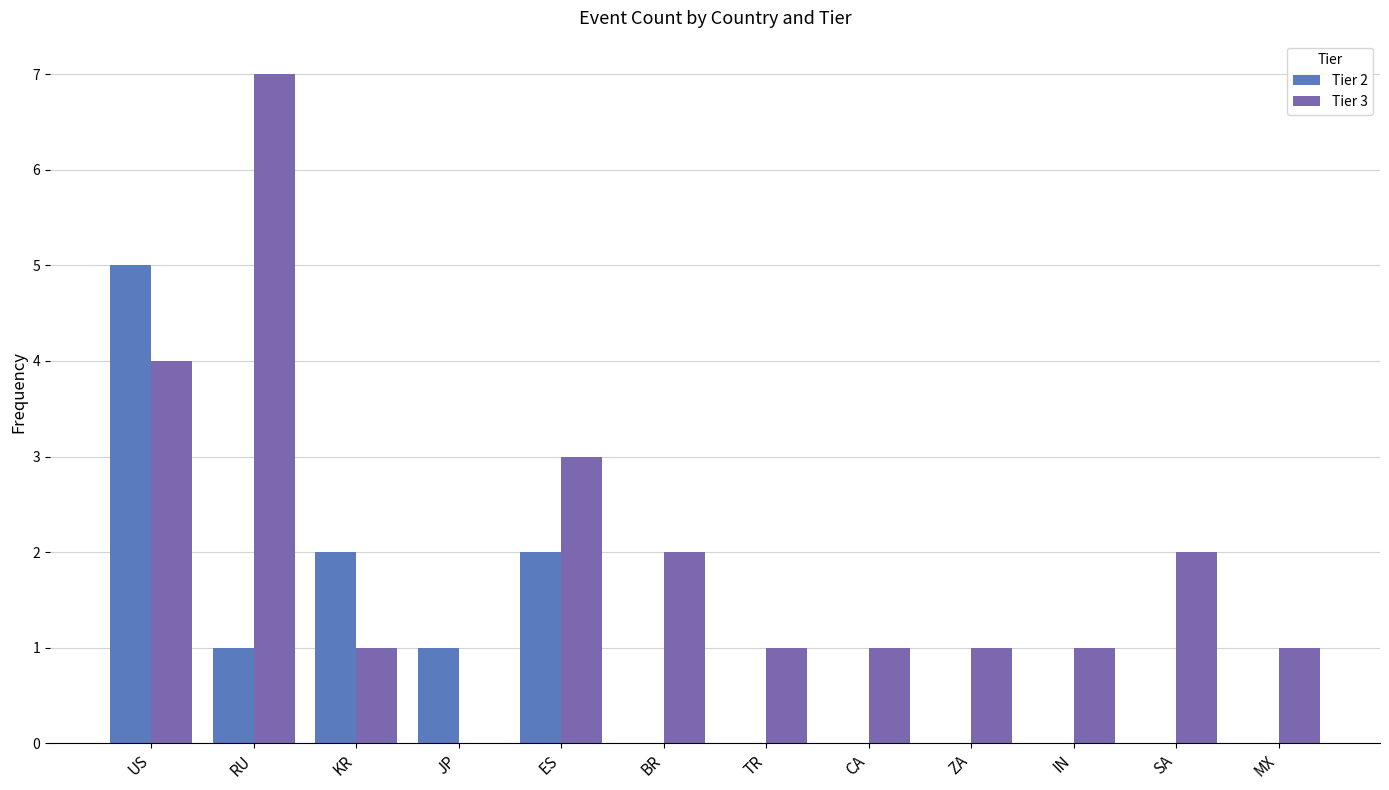

Reading right to left, transcribe all the data shown in this chart.

Tier 2: MX=0	SA=0	IN=0	ZA=0	CA=0	TR=0	BR=0	ES=2	JP=1	KR=2	RU=1	US=5
Tier 3: MX=1	SA=2	IN=1	ZA=1	CA=1	TR=1	BR=2	ES=3	JP=0	KR=1	RU=7	US=4